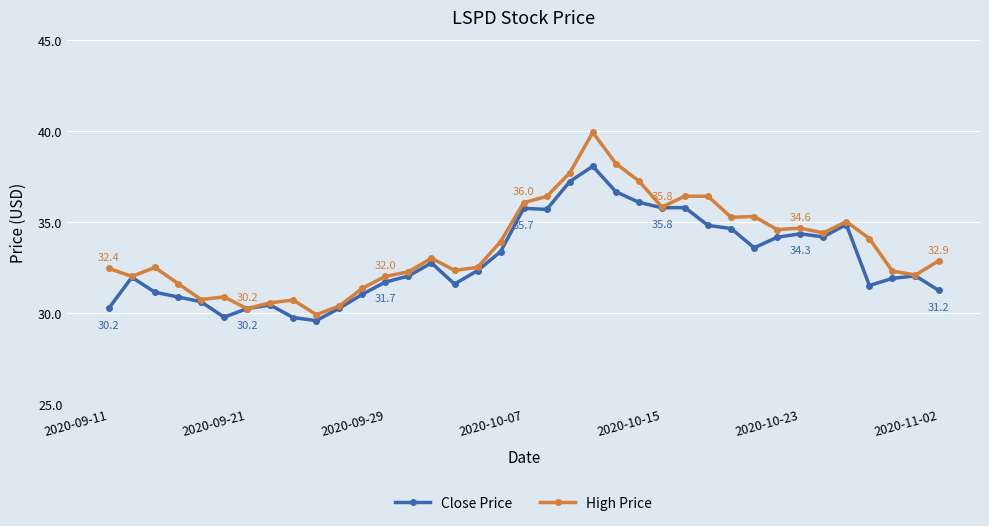

Which series has the largest range (max minus min)?

High Price